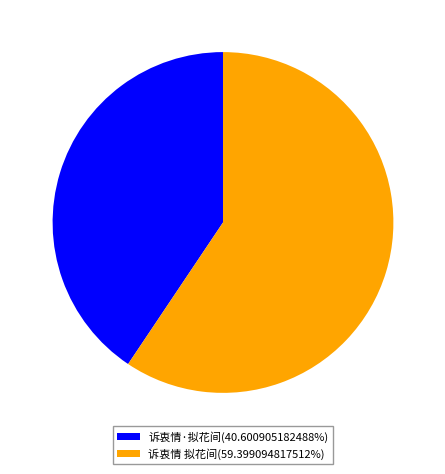

What is the smallest slice in the pie chart?

诉衷情·拟花间